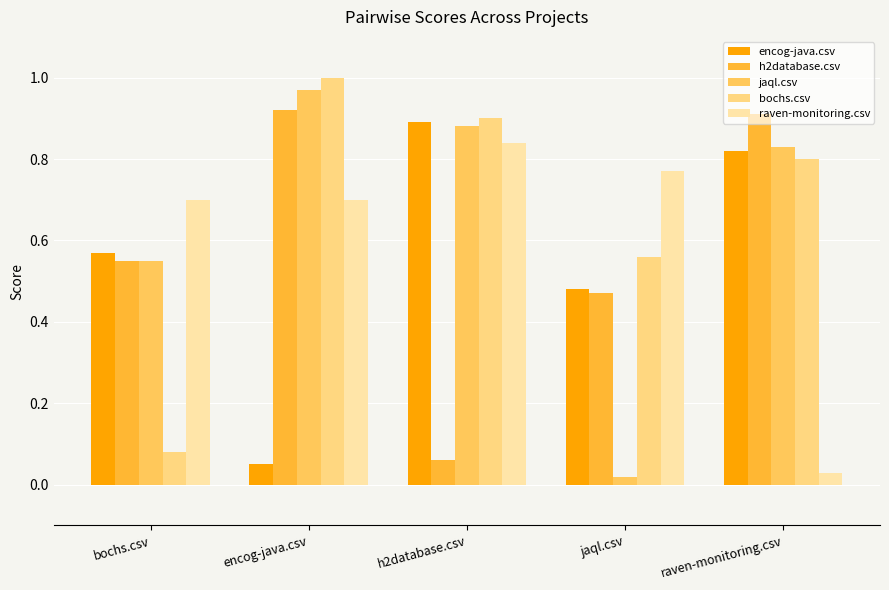

Is the value of raven-monitoring.csv at encog-java.csv greater than the value of encog-java.csv at h2database.csv?

No